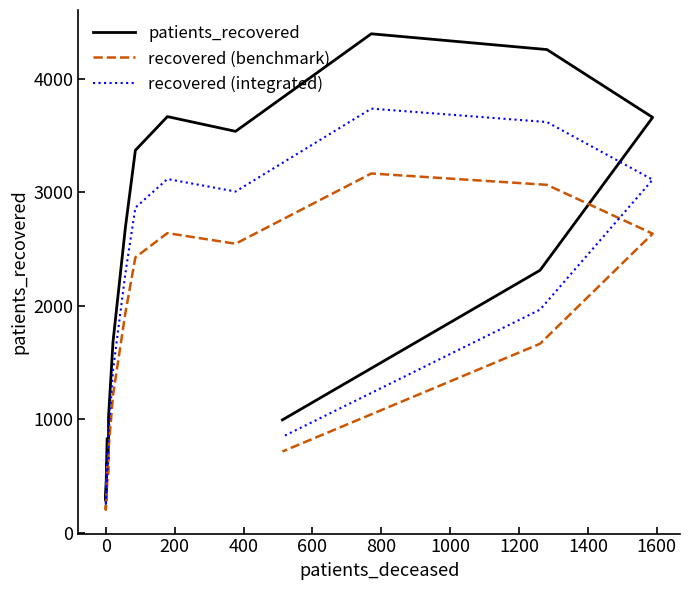

What is the maximum value for patients_recovered?

4399.0